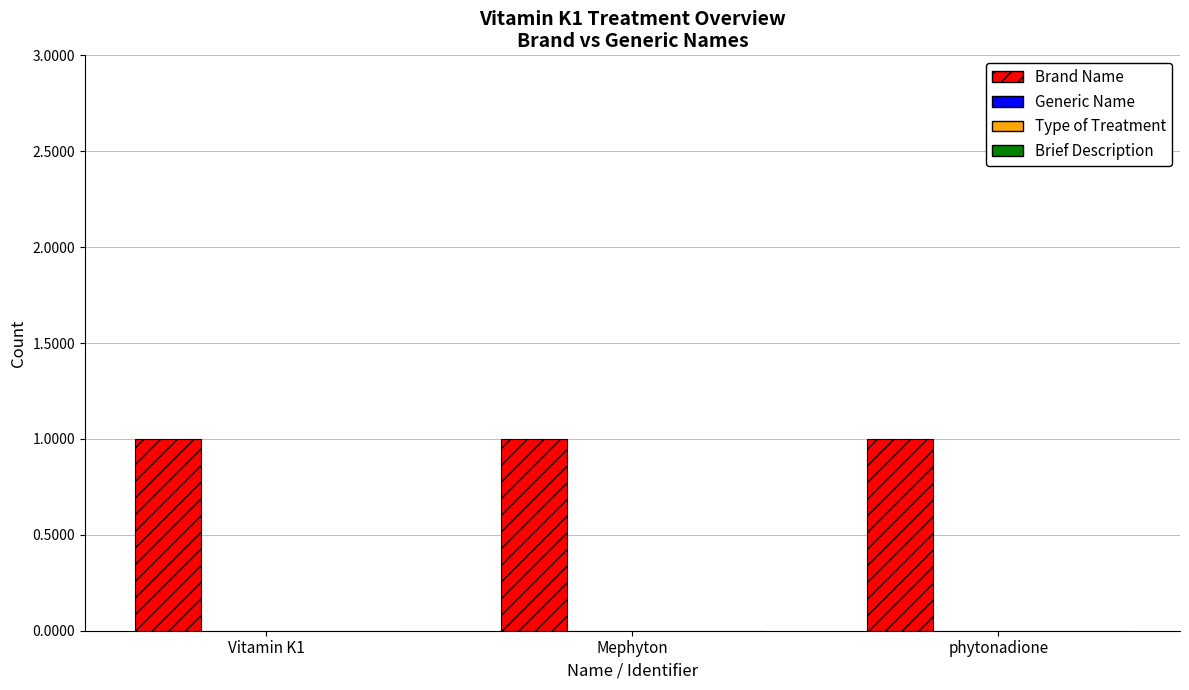

At which label is Generic Name closest to 0?

Vitamin K1